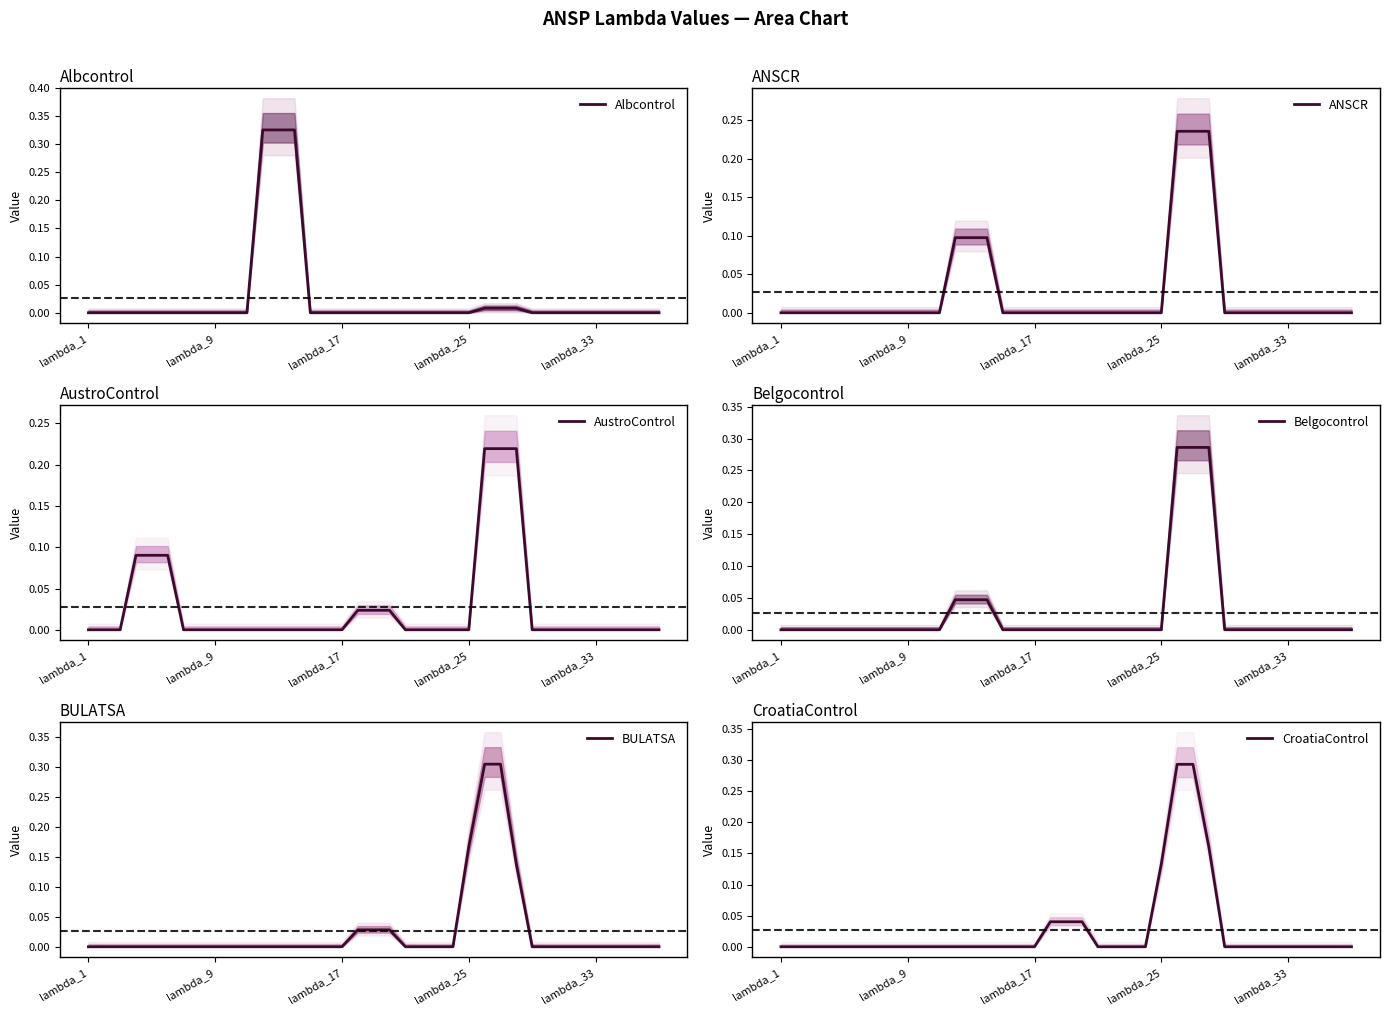

At lambda_17, list the series in order from smallest to largest.

Albcontrol, ANSCR, AustroControl, Belgocontrol, BULATSA, CroatiaControl